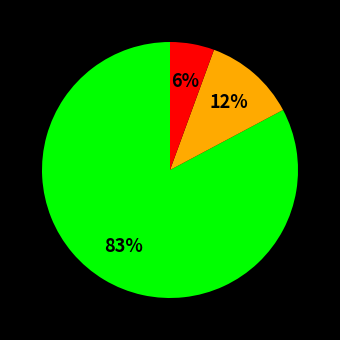

Is there any slice that represents more than half of the pie?

Yes